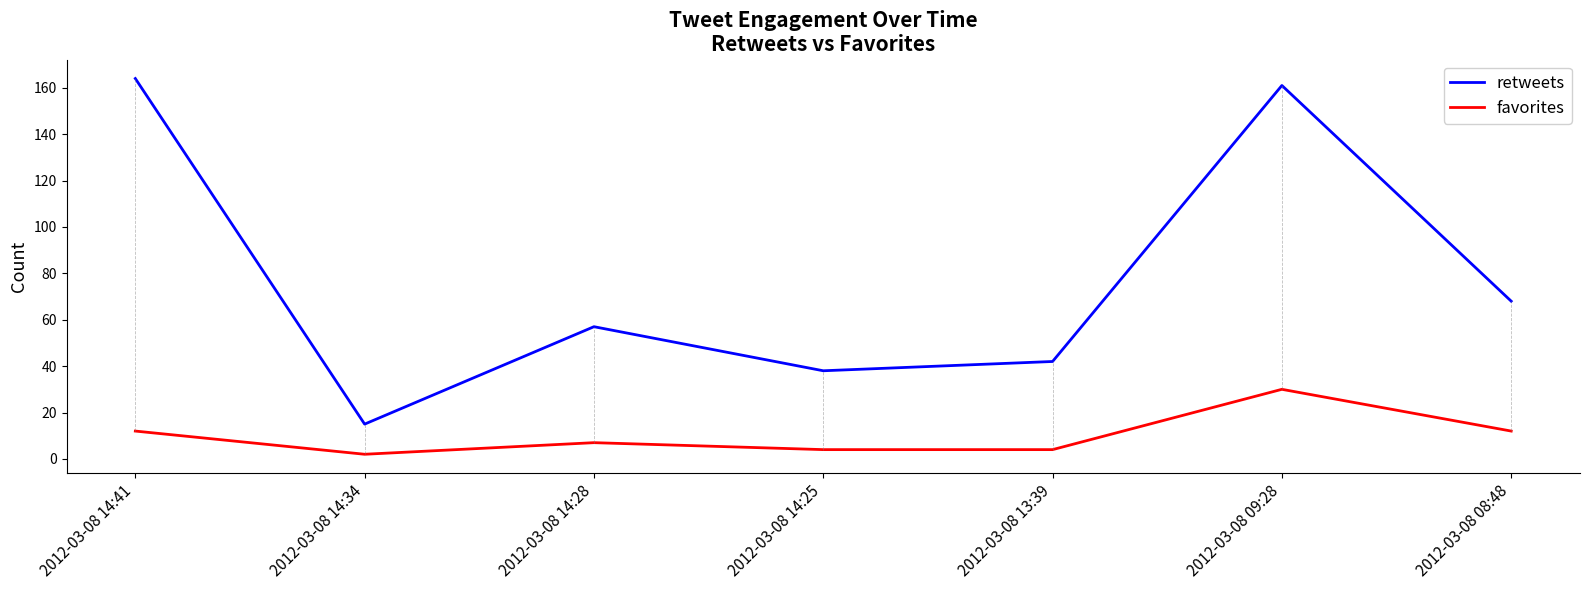

Where is the first local minimum for retweets?

2012-03-08 14:34